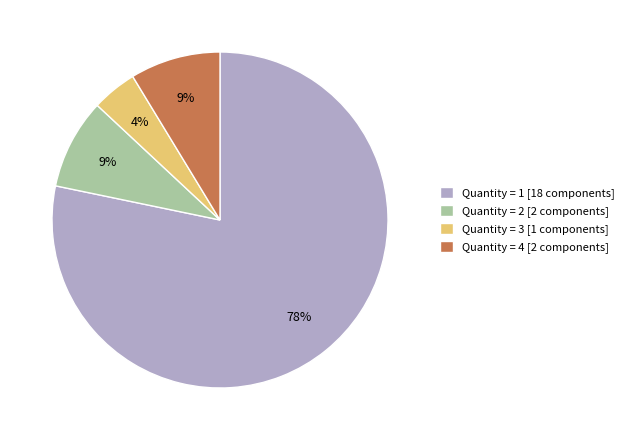

Is there a majority slice in this chart?

Yes